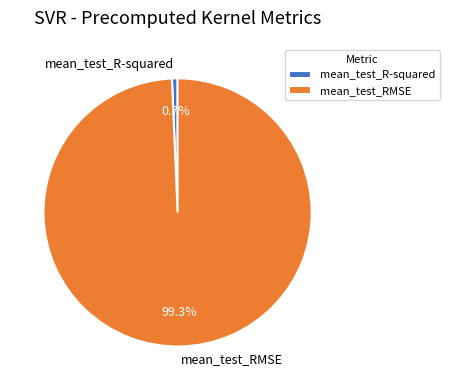

Count the number of slices in the pie.

2